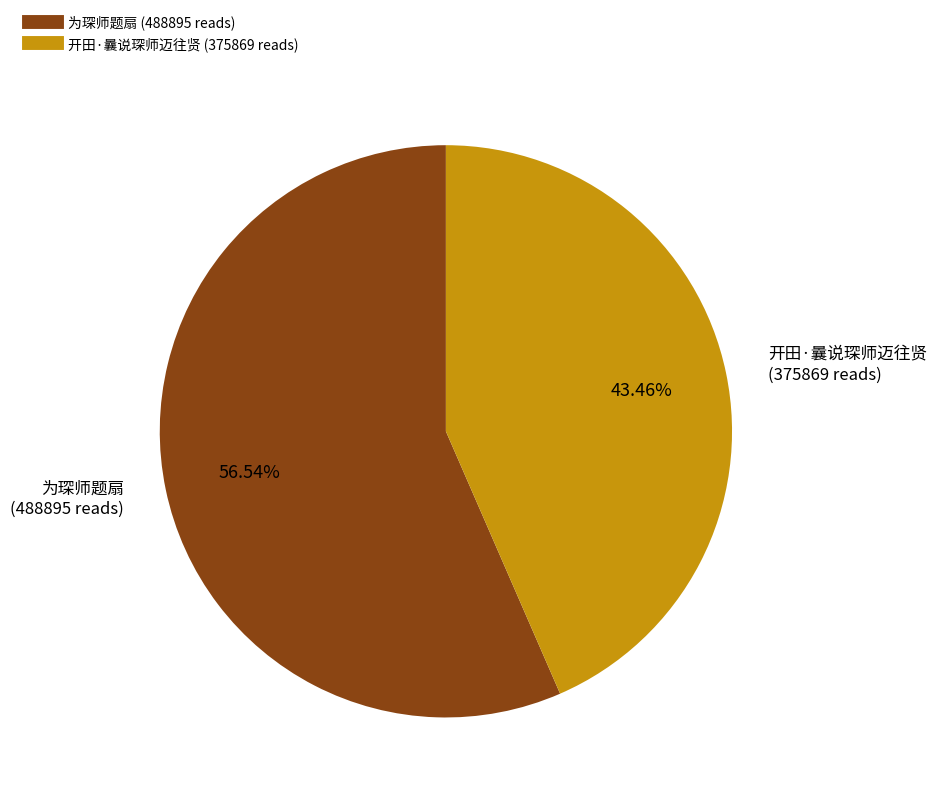

What portion of the pie excludes 为琛师题扇?

43.5%